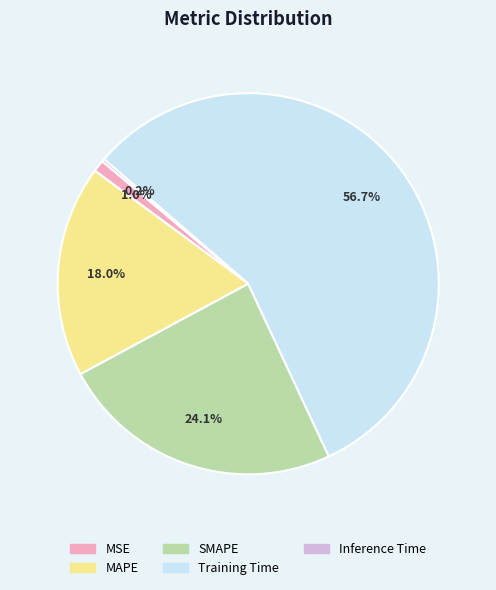

Does SMAPE account for over 50% of the chart?

No